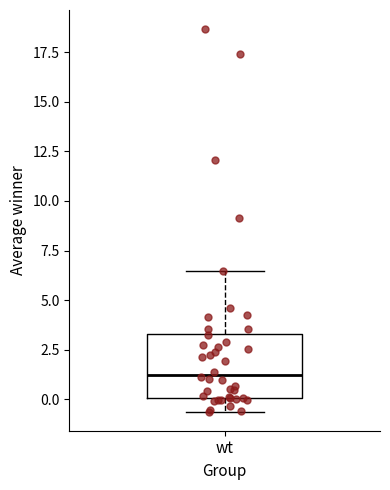

Where does the median line of the box for wt sit on the y-axis? The values are not printed on the chart, so give them approximately, as read against the axis.

1.0